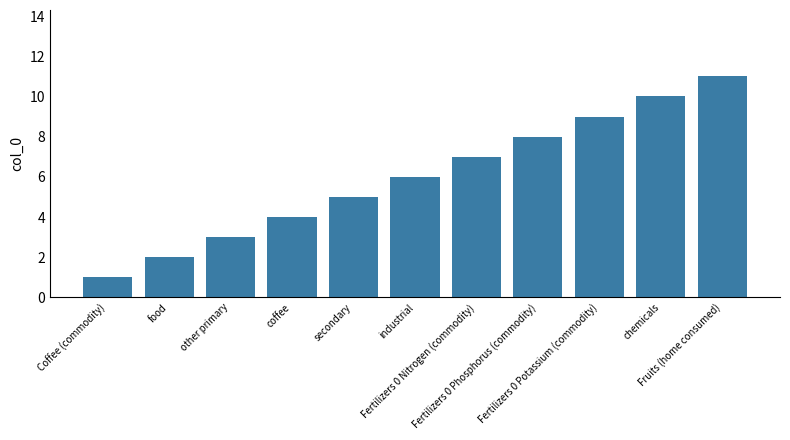

How many data points does each series have?

11